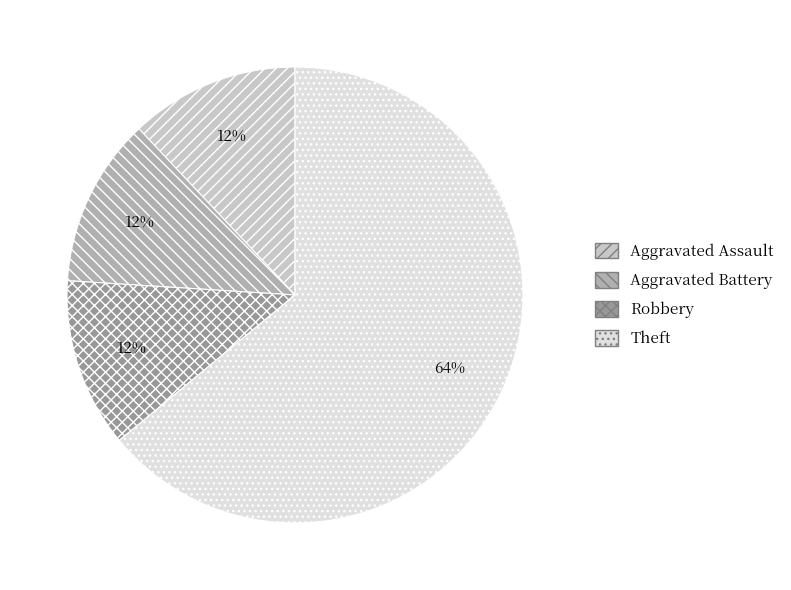

To the nearest percent, what is the average slice percentage?

25%